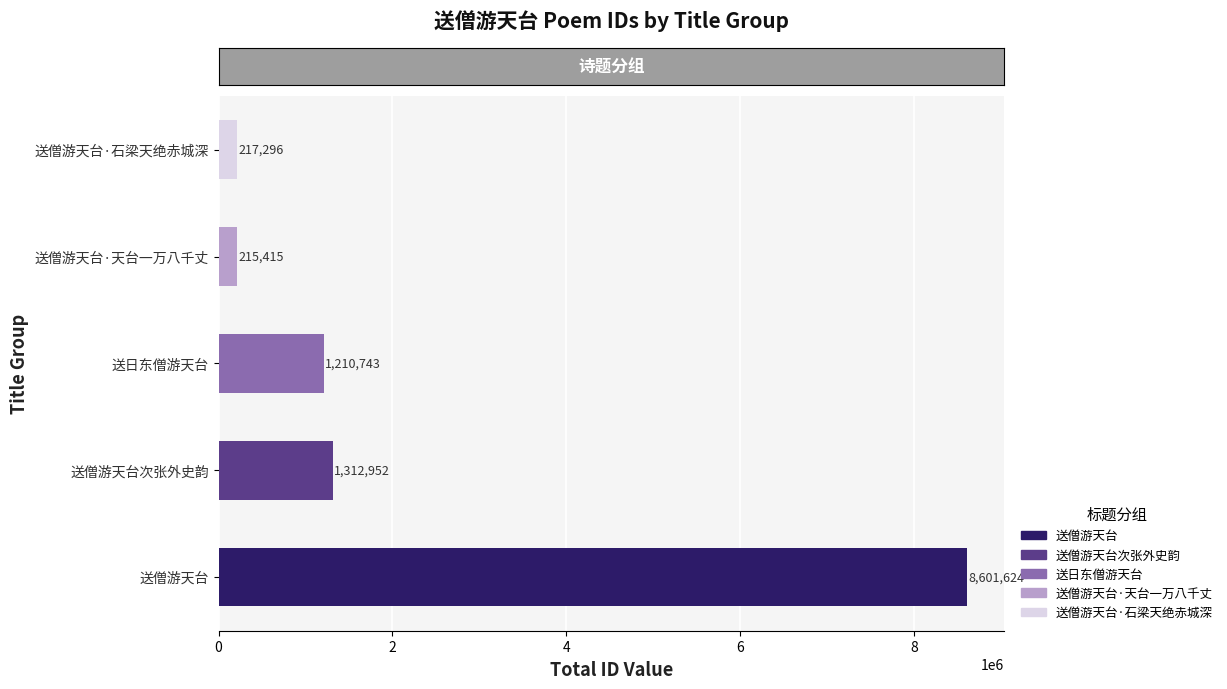

True or false: the data shows 8601624 at 送僧游天台.

True